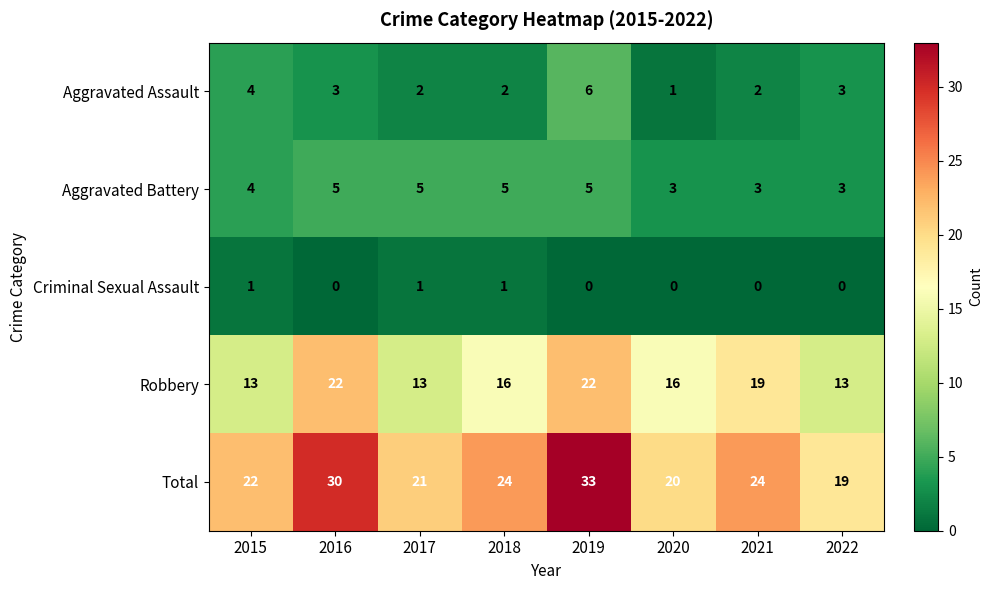

Which series has the largest total across all categories?

Total